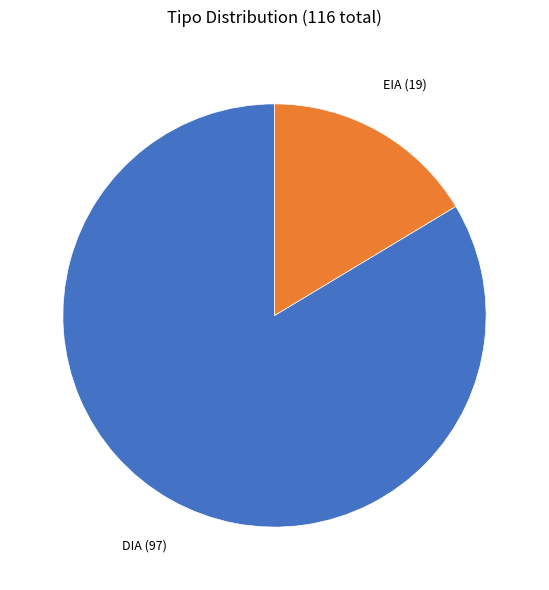

To the nearest percent, what is the average slice percentage?

50%